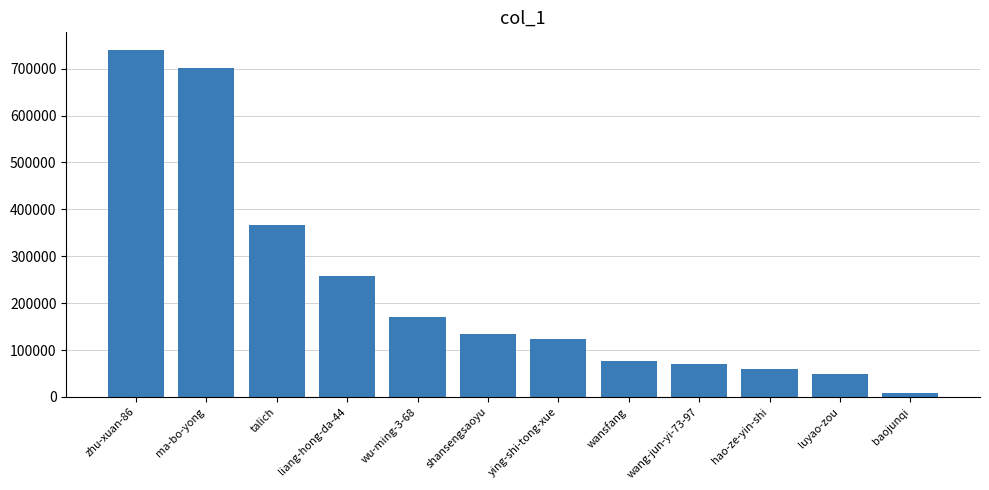

What is the smallest value displayed?

8238